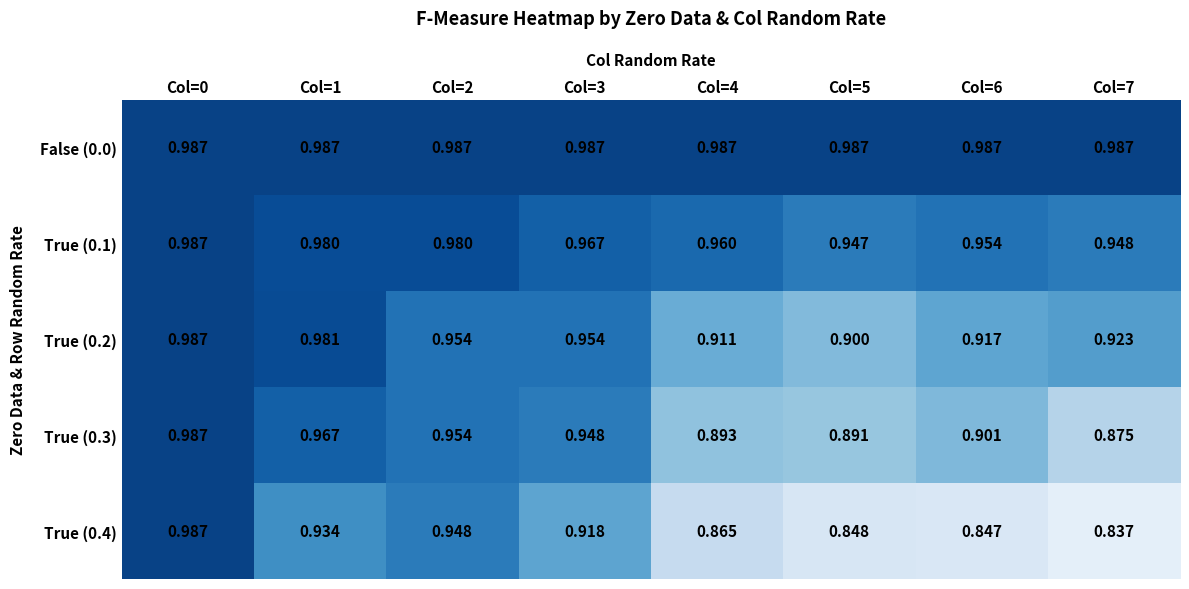

Reading right to left, list all the values displayed in this chart.

False (0.0): Col=7=1.0	Col=6=1.0	Col=5=1.0	Col=4=1.0	Col=3=1.0	Col=2=1.0	Col=1=1.0	Col=0=1.0
True (0.1): Col=7=0.9	Col=6=1.0	Col=5=0.9	Col=4=1.0	Col=3=1.0	Col=2=1.0	Col=1=1.0	Col=0=1.0
True (0.2): Col=7=0.9	Col=6=0.9	Col=5=0.9	Col=4=0.9	Col=3=1.0	Col=2=1.0	Col=1=1.0	Col=0=1.0
True (0.3): Col=7=0.9	Col=6=0.9	Col=5=0.9	Col=4=0.9	Col=3=0.9	Col=2=1.0	Col=1=1.0	Col=0=1.0
True (0.4): Col=7=0.8	Col=6=0.8	Col=5=0.8	Col=4=0.9	Col=3=0.9	Col=2=0.9	Col=1=0.9	Col=0=1.0